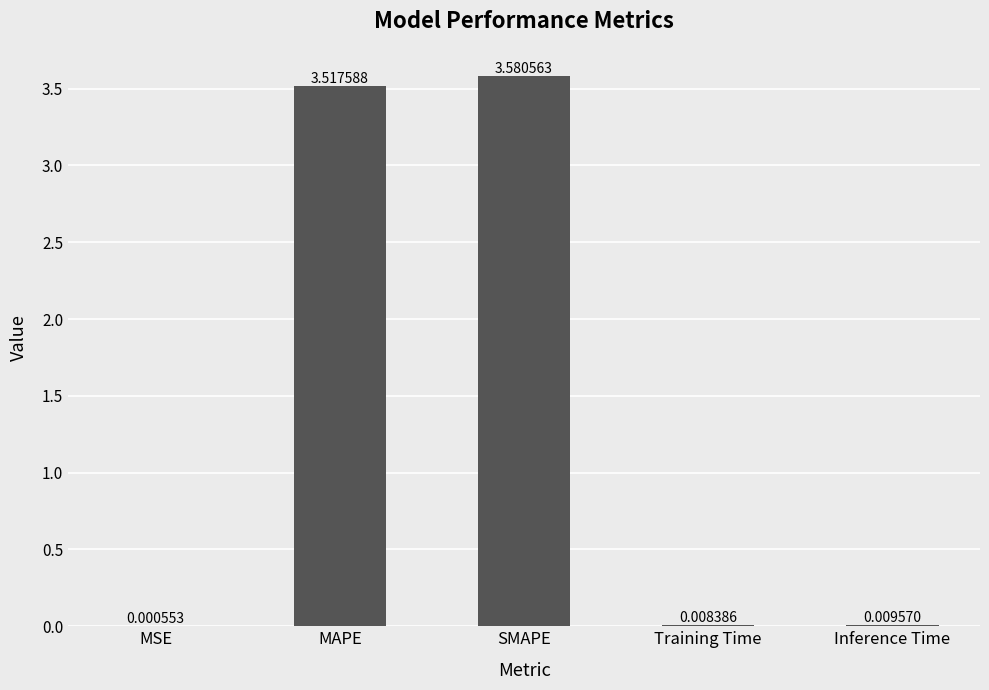

Between Training Time and MAPE, which is larger?

MAPE